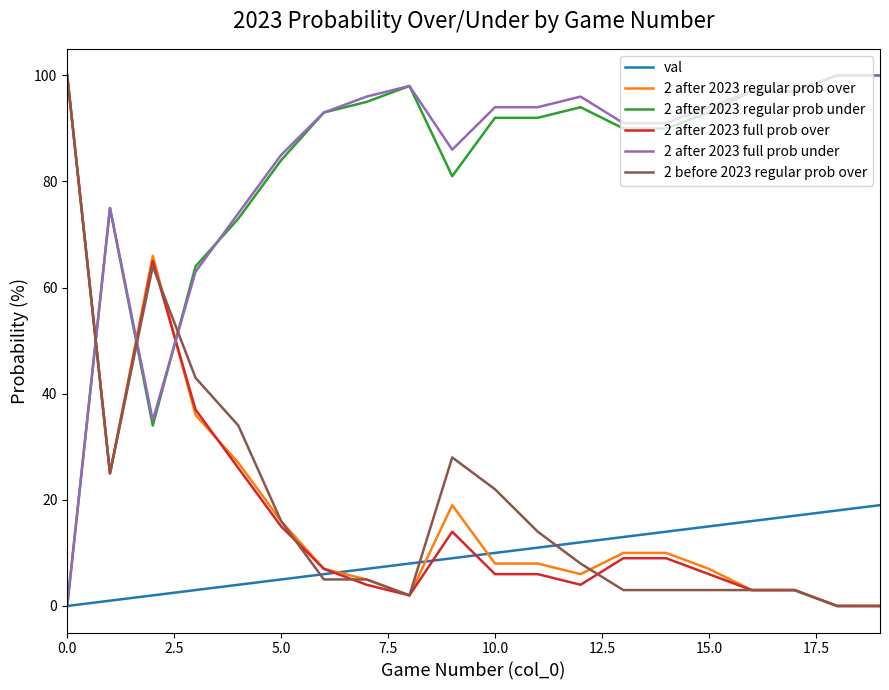

True or false: 2 before 2023 regular prob over and 2 after 2023 full prob under intersect in this chart.

True